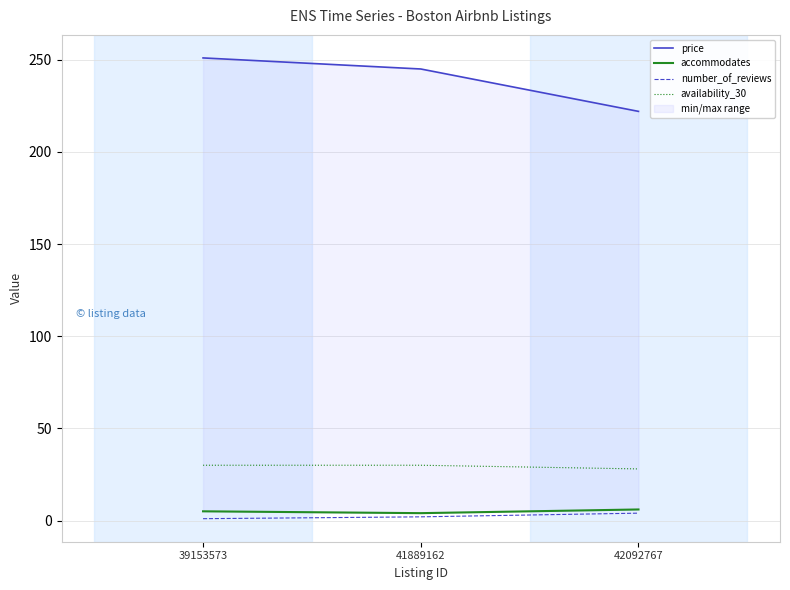

What is the maximum value for number_of_reviews?

4